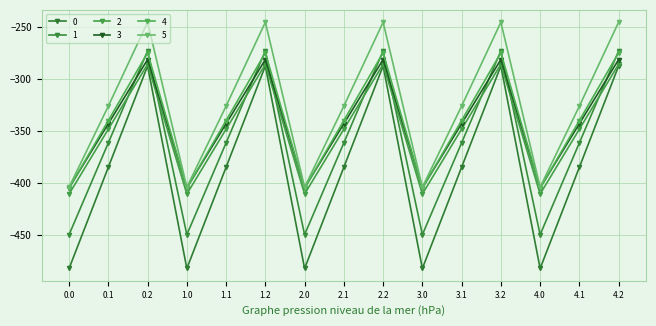

What is the difference between the second highest and minimum values in the 1 series?

176.7